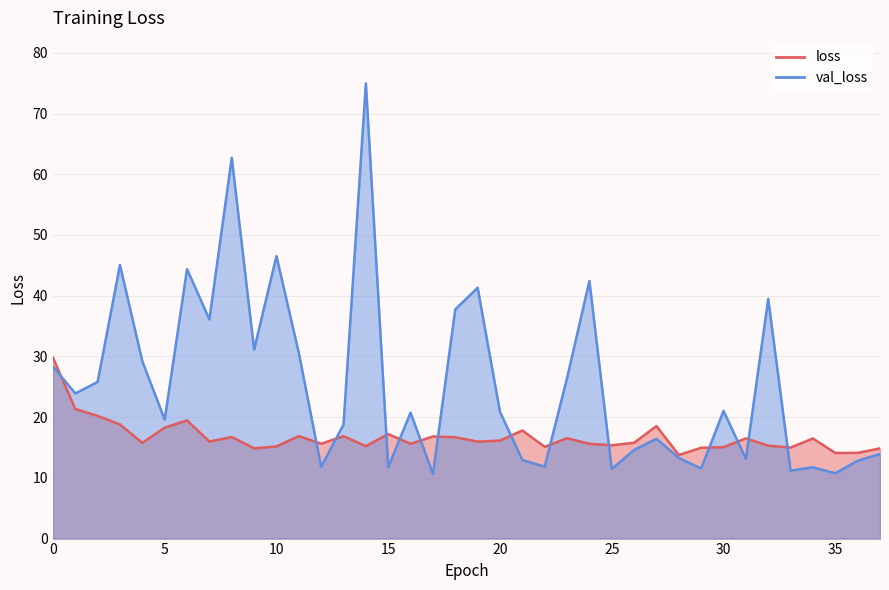

How many times do val_loss and loss cross each other?

14